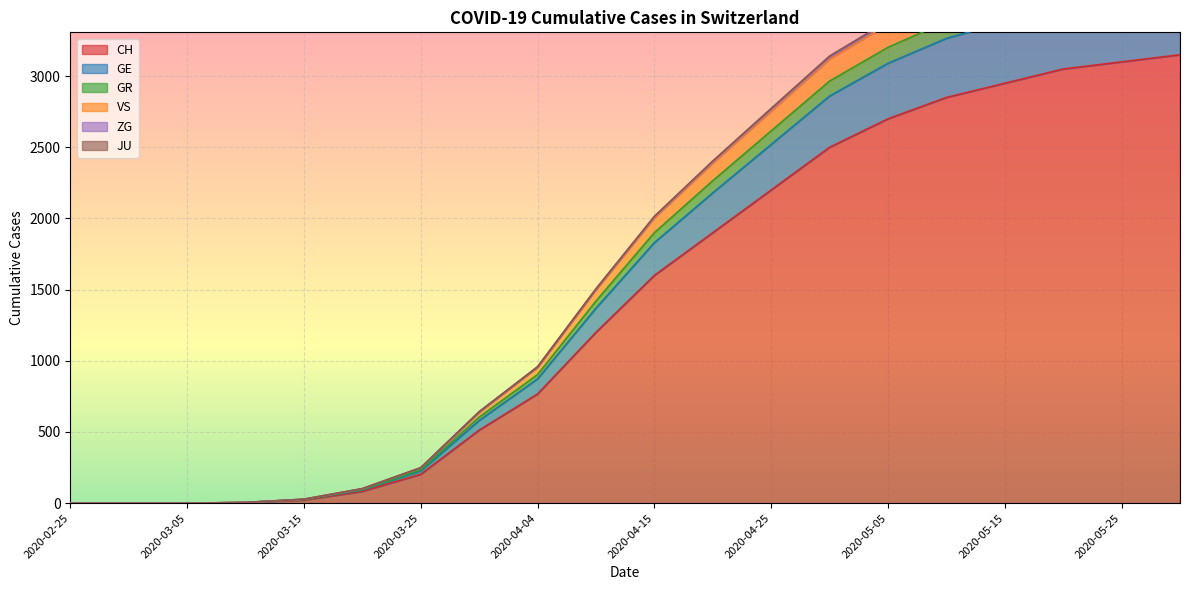

True or false: ZG has a value of 8 at 2020-03-15.

False